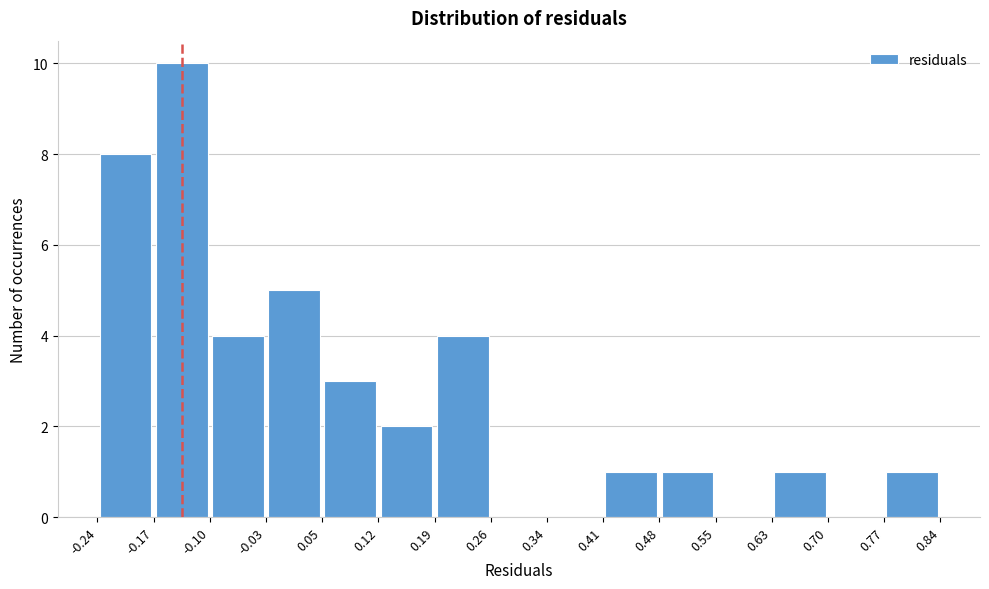

Reading left to right, transcribe this chart: for each bar, give the range it covers on the x-axis and its height. The values are not printed on the chart, so give them approximately, as read against the axis.

-0.24 to -0.17: 8
-0.17 to -0.10: 10
-0.10 to -0.03: 4
-0.03 to 0.05: 5
0.05 to 0.12: 3
0.12 to 0.19: 2
0.19 to 0.26: 4
0.26 to 0.34: 0
0.34 to 0.41: 0
0.41 to 0.48: 1
0.48 to 0.55: 1
0.55 to 0.63: 0
0.63 to 0.70: 1
0.70 to 0.77: 0
0.77 to 0.84: 1